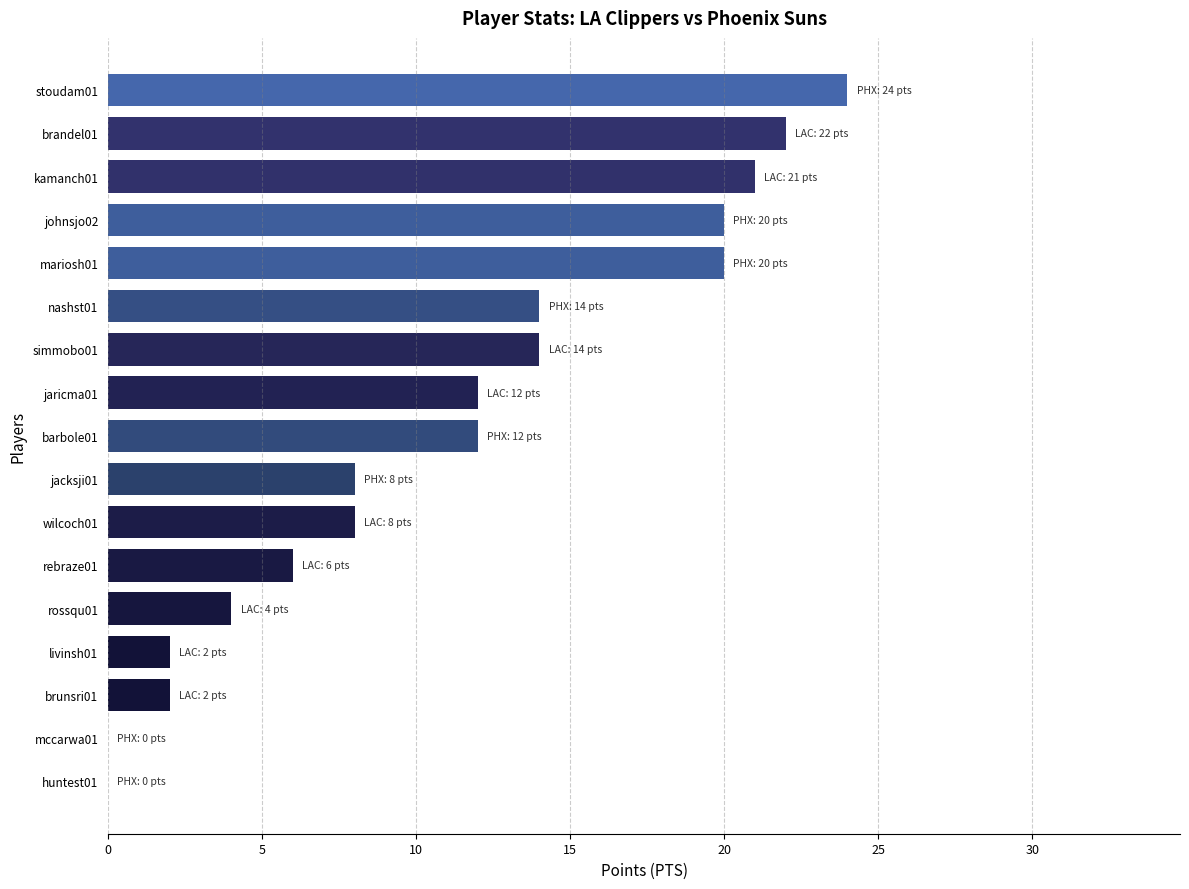

What is the sum of all values?

189